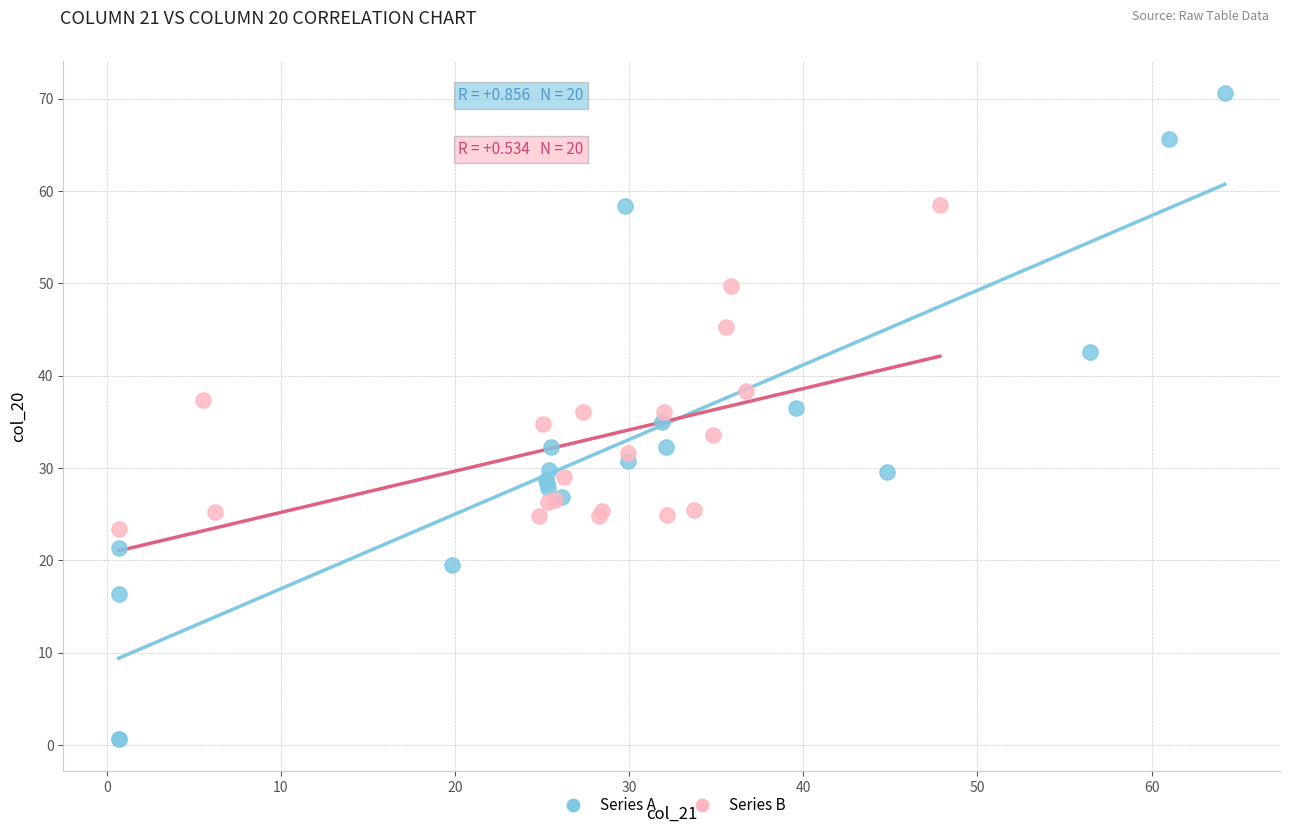

What are all the series names shown in the legend?

Series A, Series B